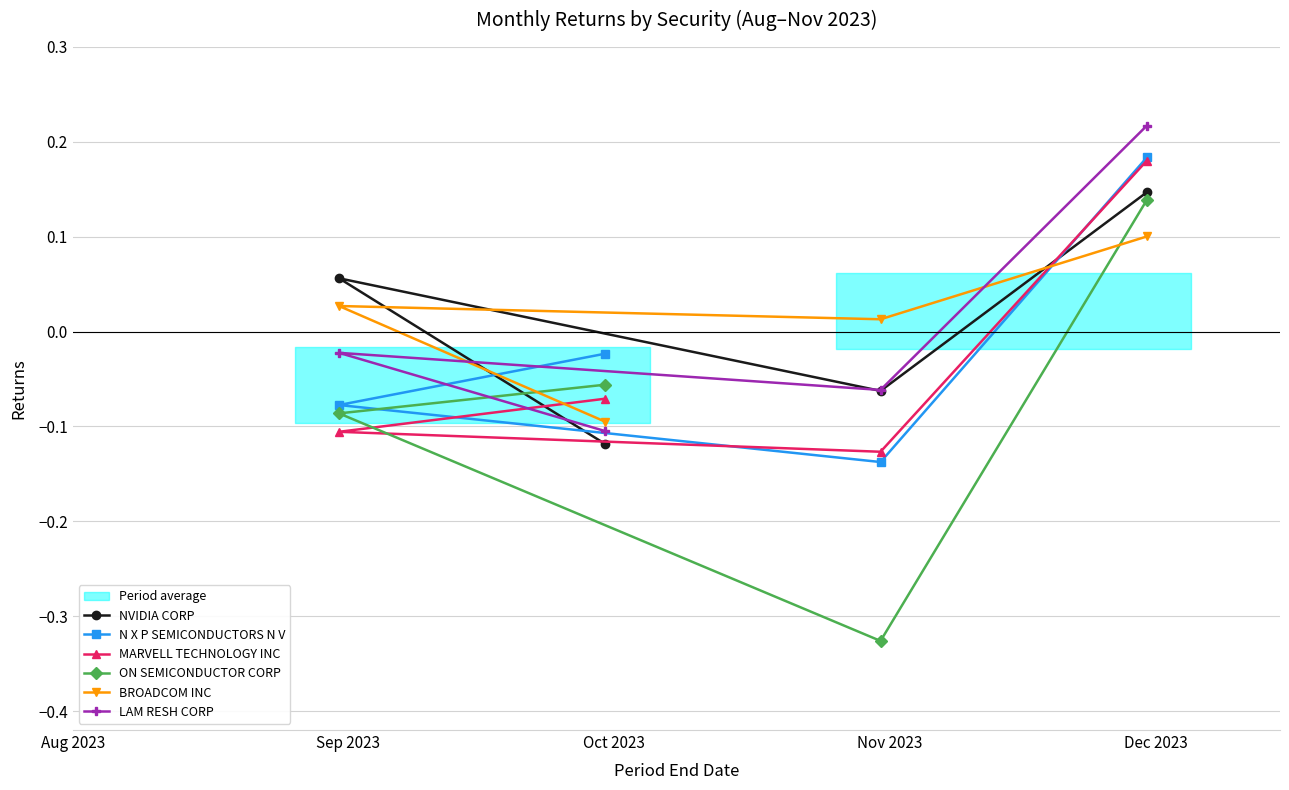

What value does the NVIDIA CORP series have at Sep 2023?

0.1